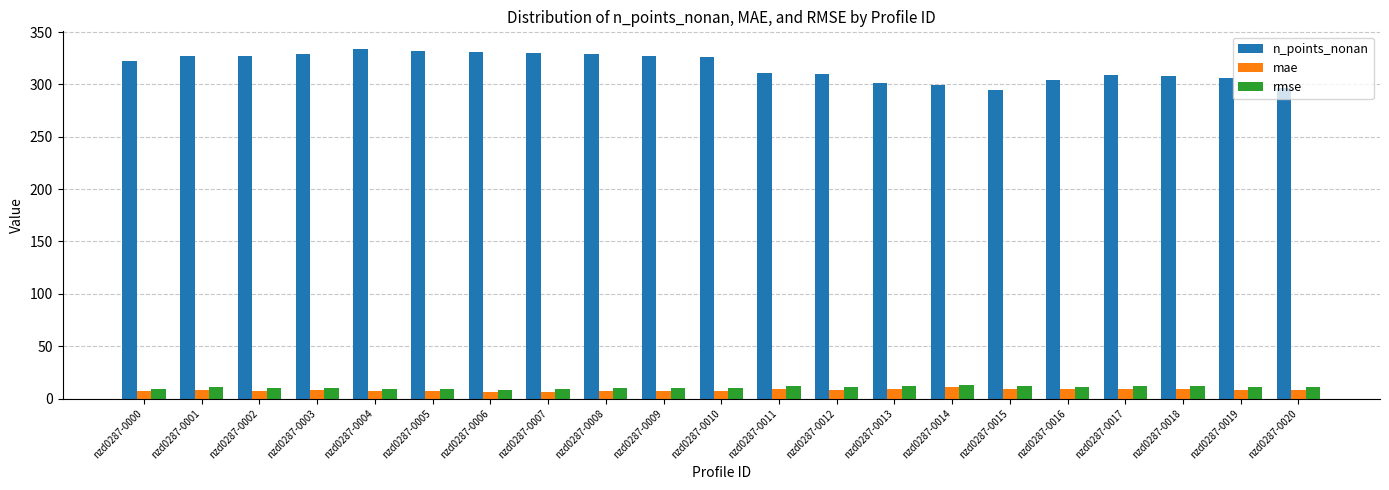

What is the sum of all mae values?

170.2